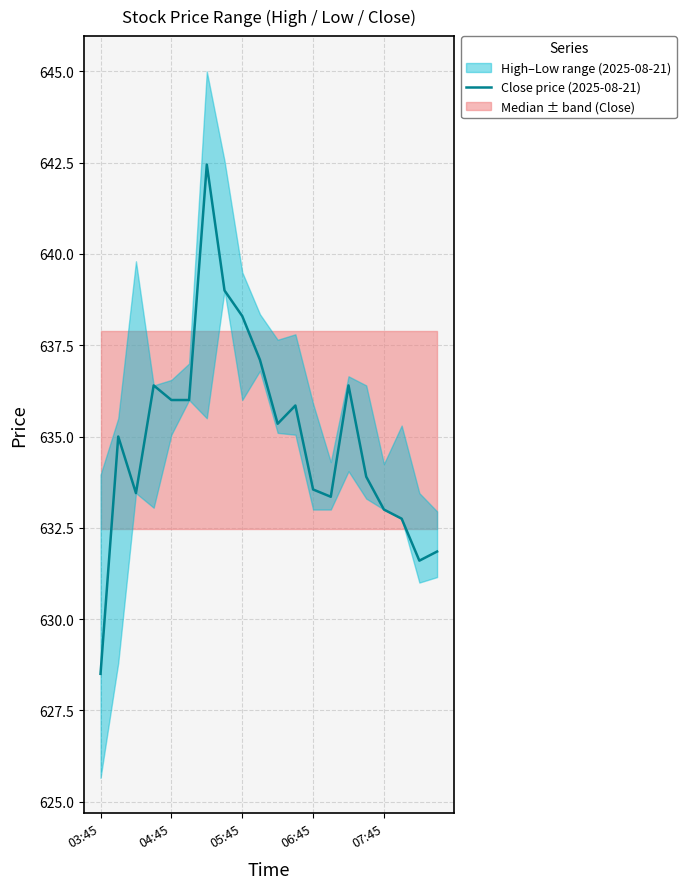

The Close price (2025-08-21) series shows 250.5 at 06:45. True or false?

False